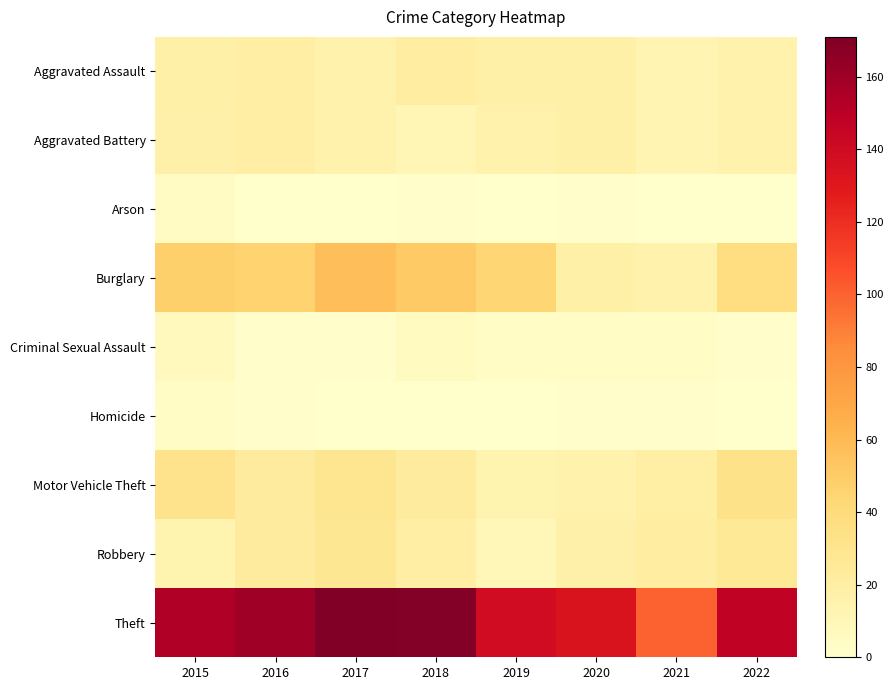

Reading right to left, what are all the values shown in this chart?

Aggravated Assault: 2022=16	2021=13	2020=18	2019=18	2018=21	2017=15	2016=20	2015=18
Aggravated Battery: 2022=15	2021=13	2020=18	2019=16	2018=11	2017=16	2016=20	2015=17
Arson: 2022=0	2021=0	2020=2	2019=0	2018=2	2017=0	2016=0	2015=5
Burglary: 2022=37	2021=15	2020=18	2019=44	2018=51	2017=57	2016=46	2015=48
Criminal Sexual Assault: 2022=2	2021=3	2020=3	2019=3	2018=6	2017=1	2016=1	2015=7
Homicide: 2022=0	2021=2	2020=2	2019=0	2018=0	2017=0	2016=2	2015=3
Motor Vehicle Theft: 2022=33	2021=19	2020=16	2019=14	2018=23	2017=29	2016=23	2015=32
Robbery: 2022=26	2021=21	2020=17	2019=10	2018=20	2017=28	2016=23	2015=14
Theft: 2022=147	2021=100	2020=133	2019=139	2018=169	2017=171	2016=160	2015=153